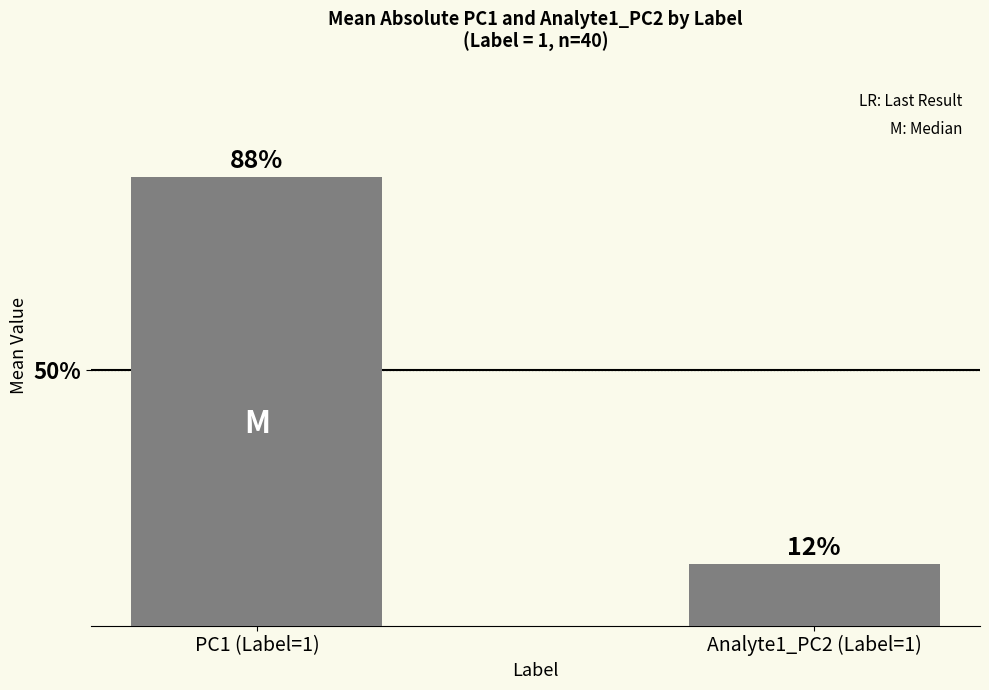

Read the value at PC1 (Label=1).

87.9